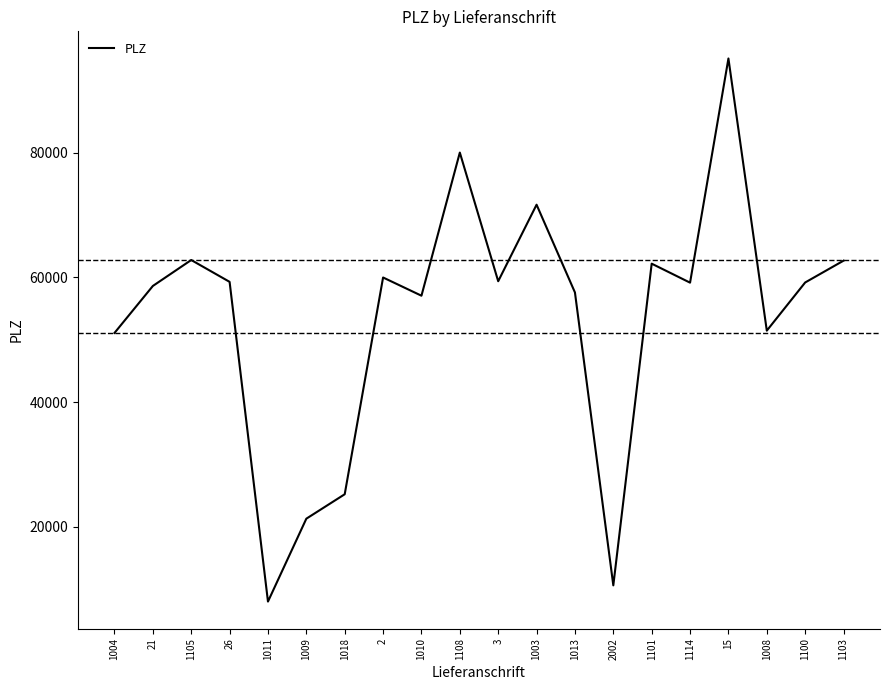

The value at 1004 is 73547. True or false?

False